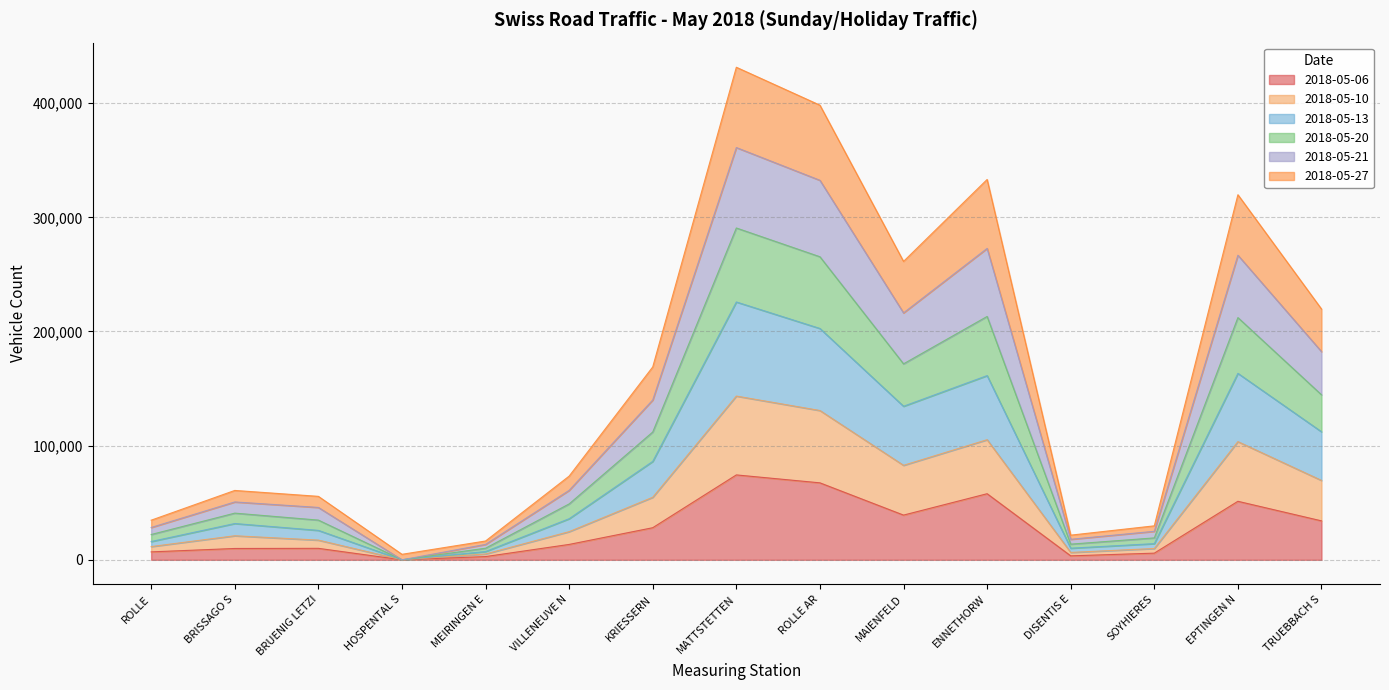

What is the total value across all series at VILLENEUVE N?

73330